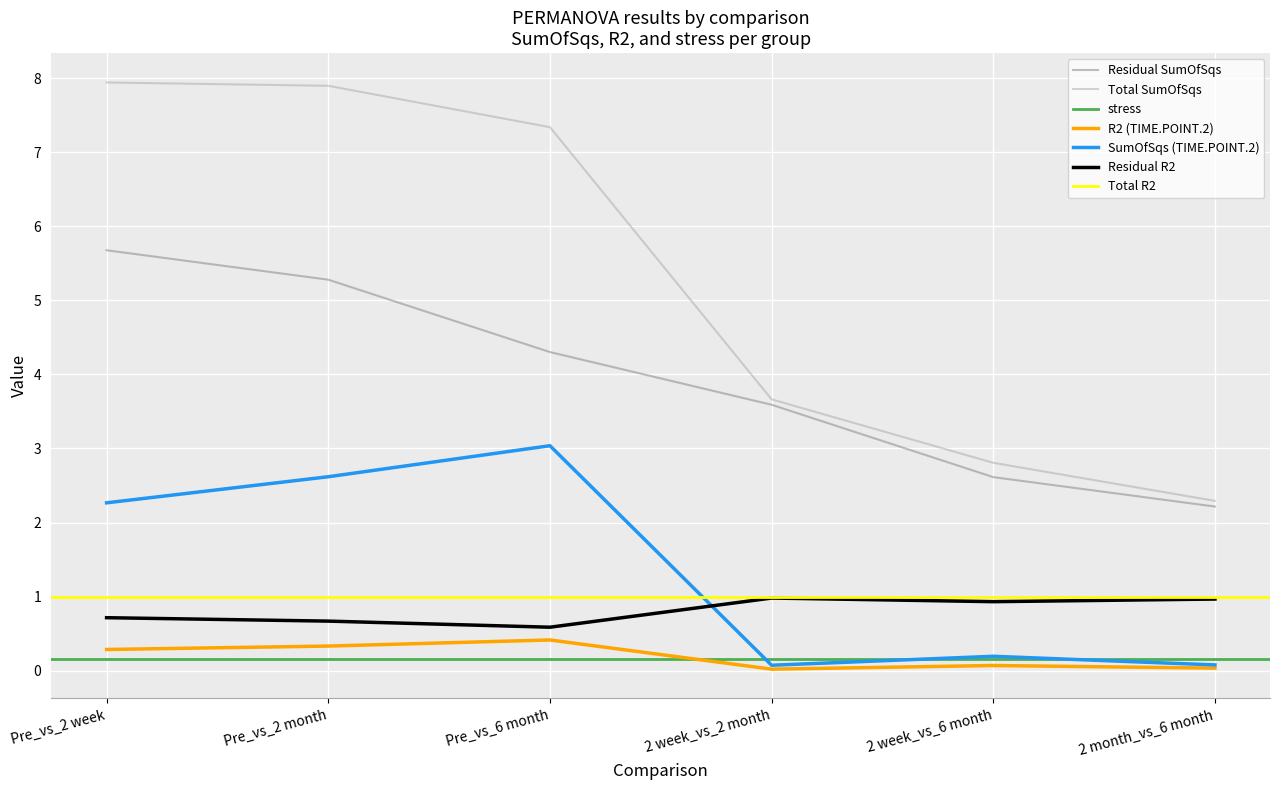

Is the value of Residual R2 at Pre_vs_6 month greater than the value of SumOfSqs (TIME.POINT.2) at 2 month_vs_6 month?

Yes